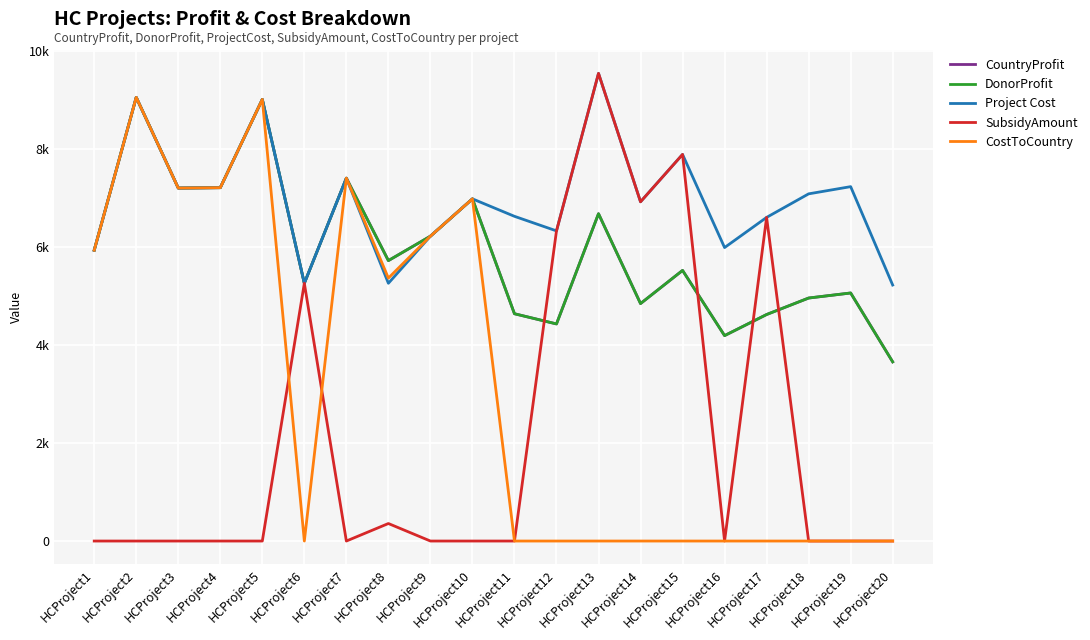

True or false: Project Cost and DonorProfit cross at least once.

False